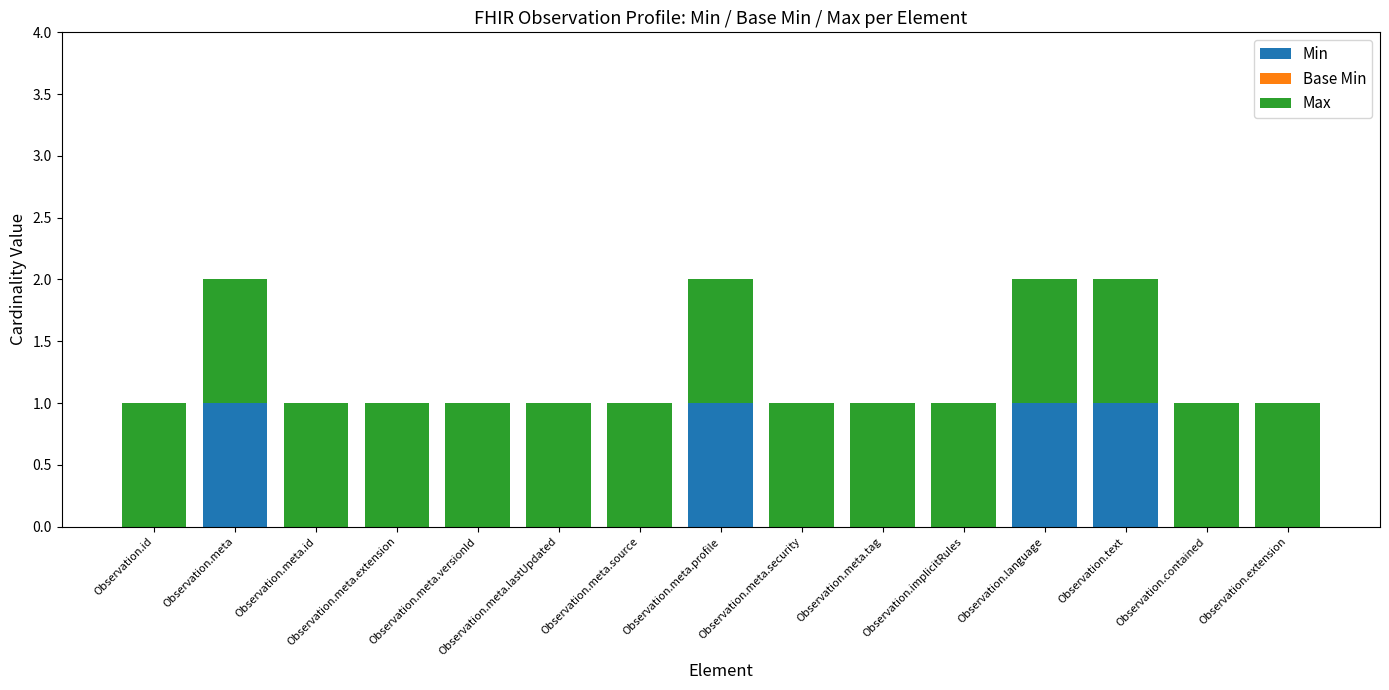

What is the highest value of the Min series?

1